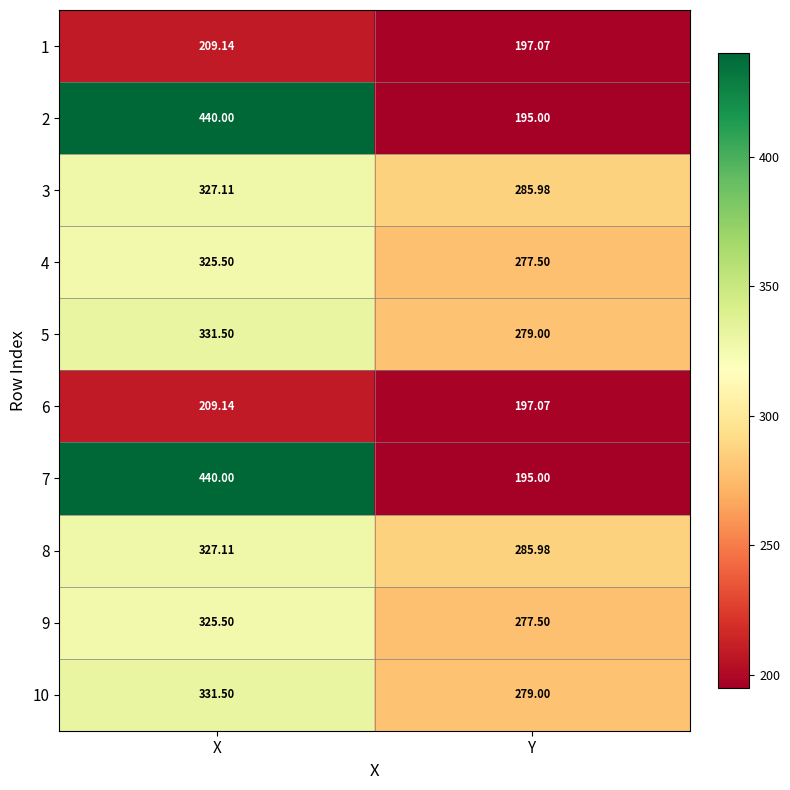

At which category is the sum across all series the highest?

X